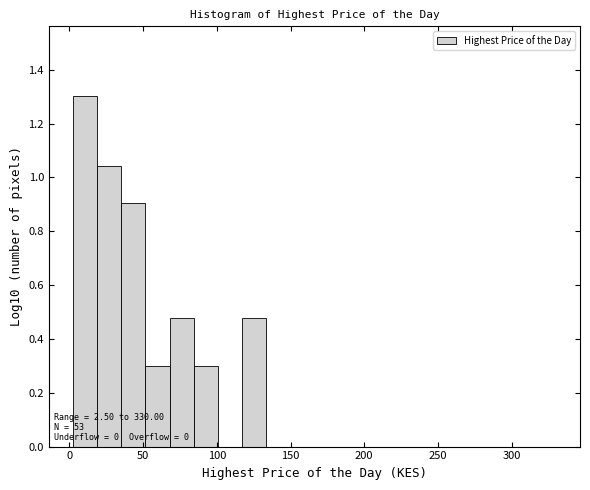

Read against the x-axis, roughly where is the centre of the tallest bar?

10